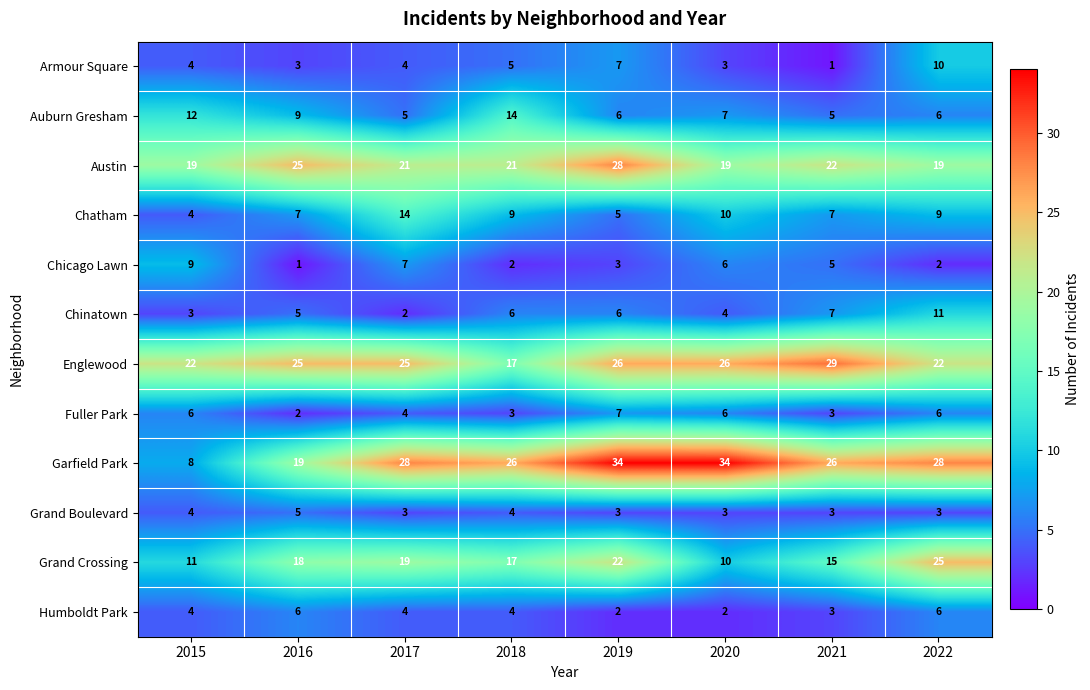

Read the Auburn Gresham value at 2022.

6